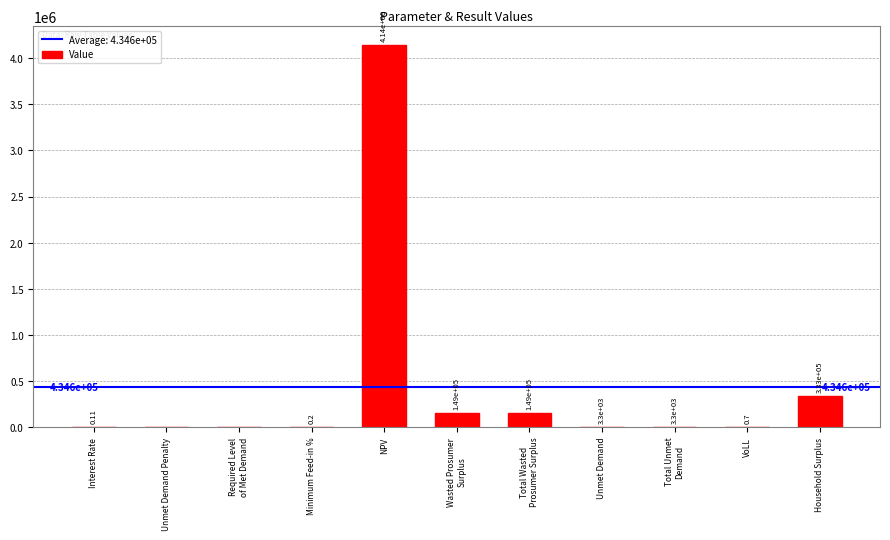

What is the sum of the values at Unmet Demand and VoLL?

3300.3